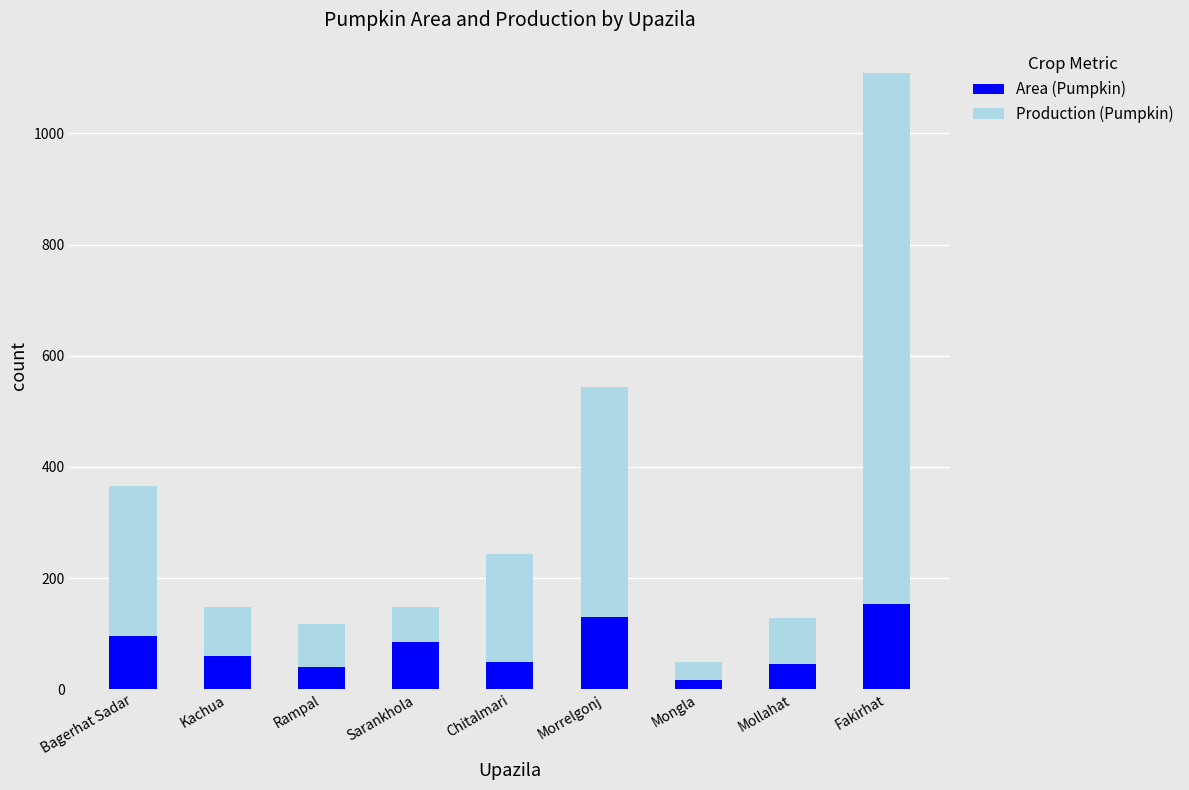

At which label does Area (Pumpkin) reach its peak?

Fakirhat